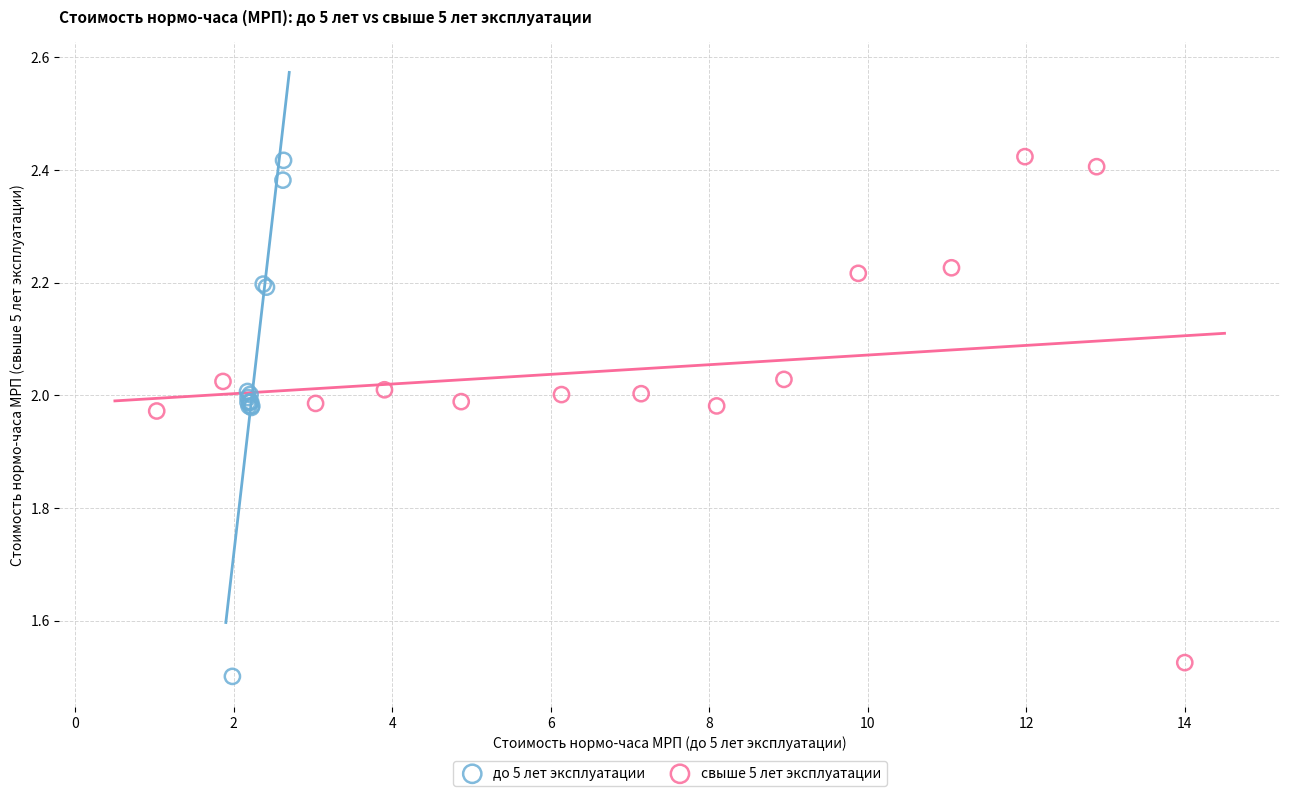

Which series has the widest spread of Y values?

до 5 лет эксплуатации